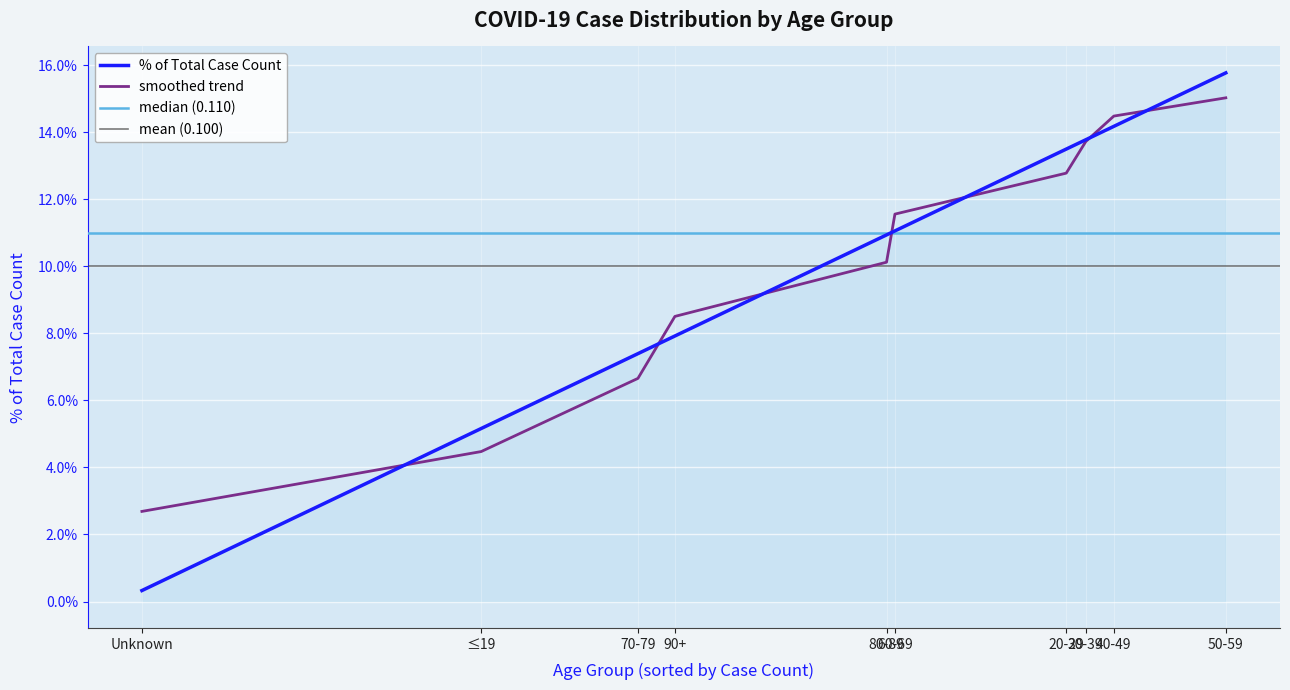

List the labels in order of value, smallest first.

Unknown, ≤19, 70-79, 90+, 80-89, 60-69, 20-29, 30-39, 40-49, 50-59